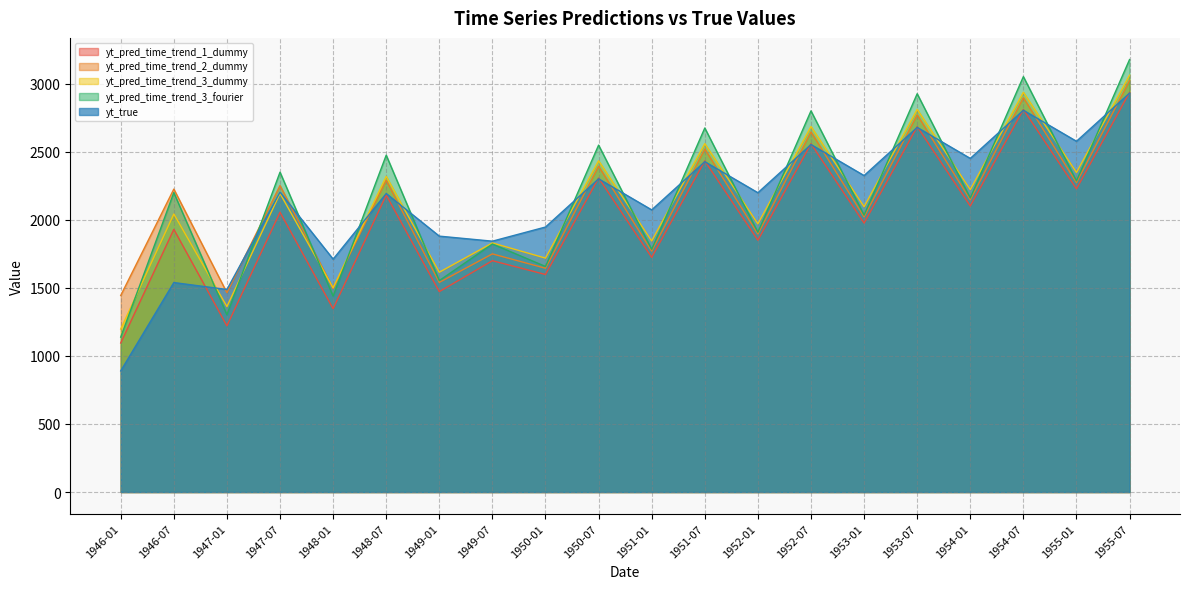

What is the sum of the yt_true values at 1950-01 and 1953-01?

4272.0